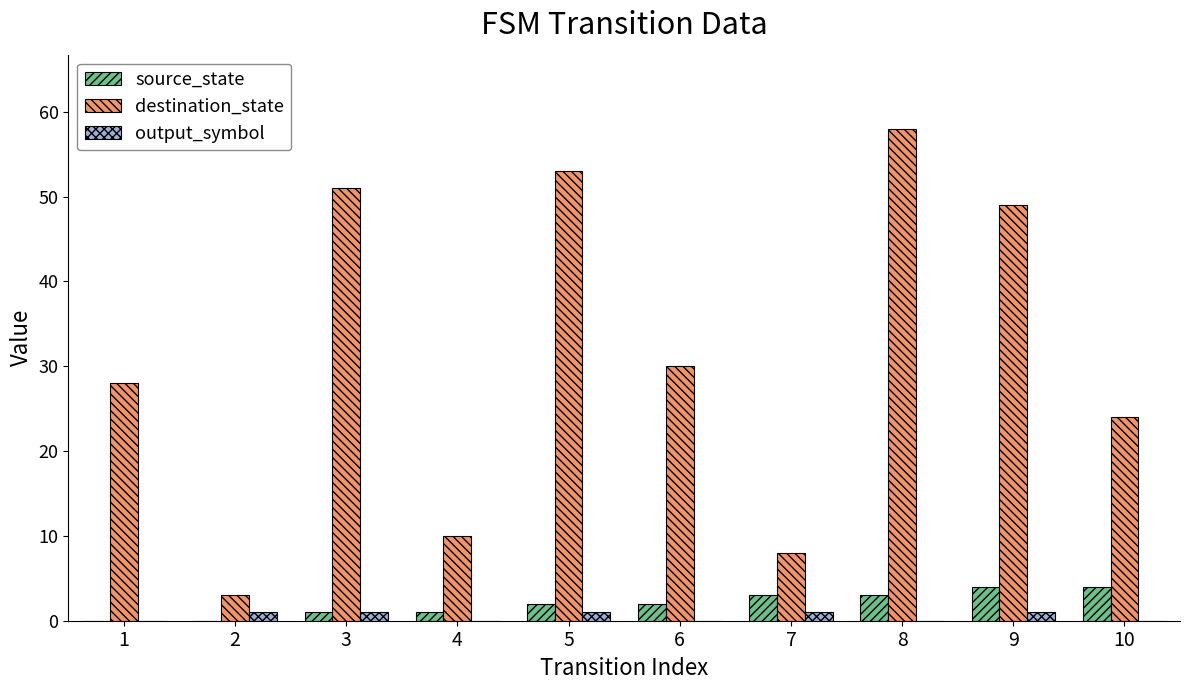

At which label does destination_state reach its peak?

8